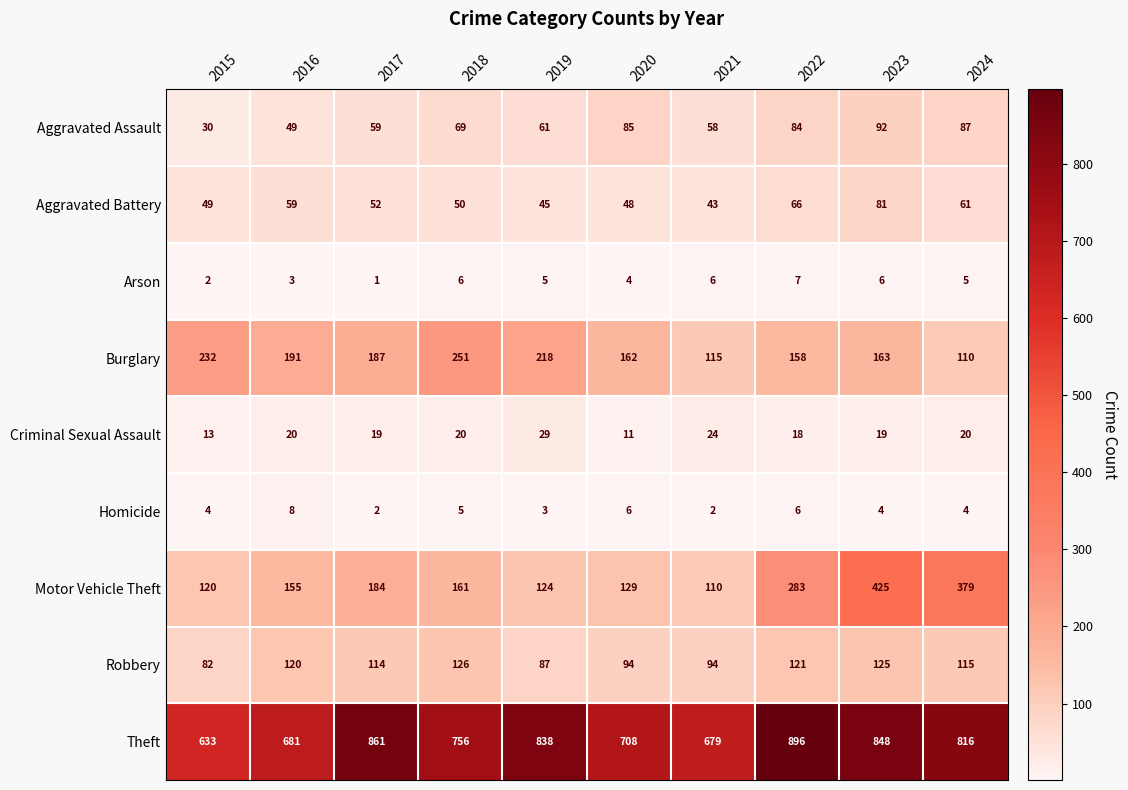

Which series has the largest total across all categories?

Theft